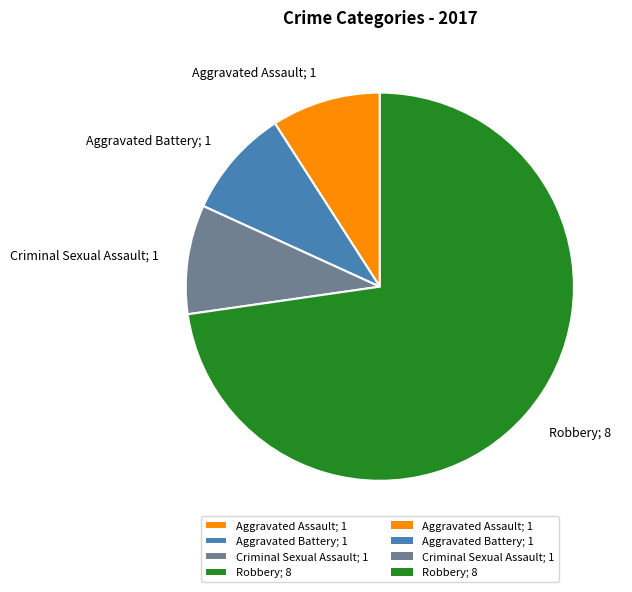

Does Aggravated Battery; 1 account for over 50% of the chart?

No